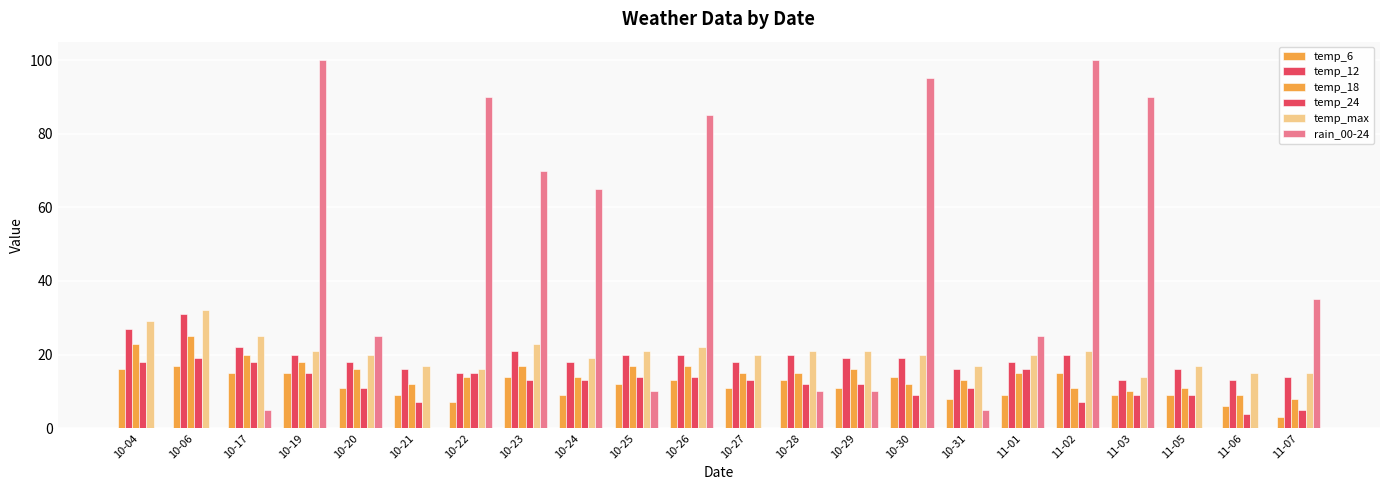

Which category has the highest value across all series?

10-19